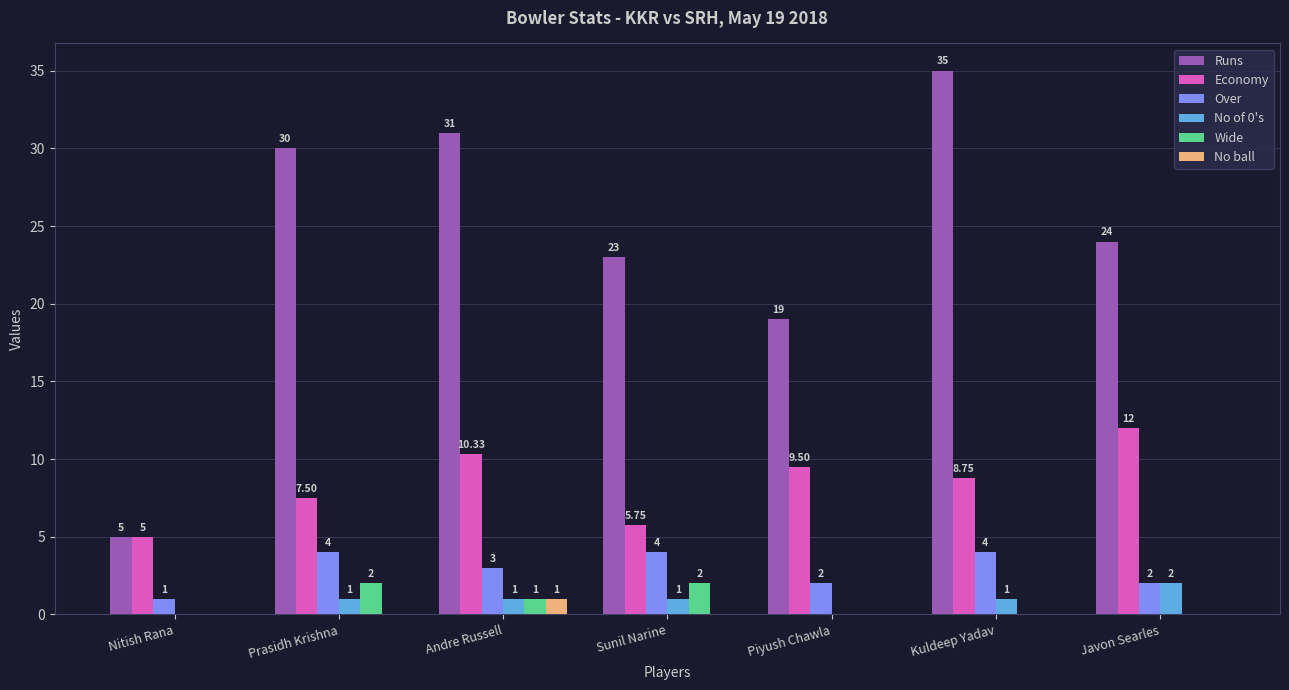

What is the sum of the Wide values at Piyush Chawla and Sunil Narine?

2.0